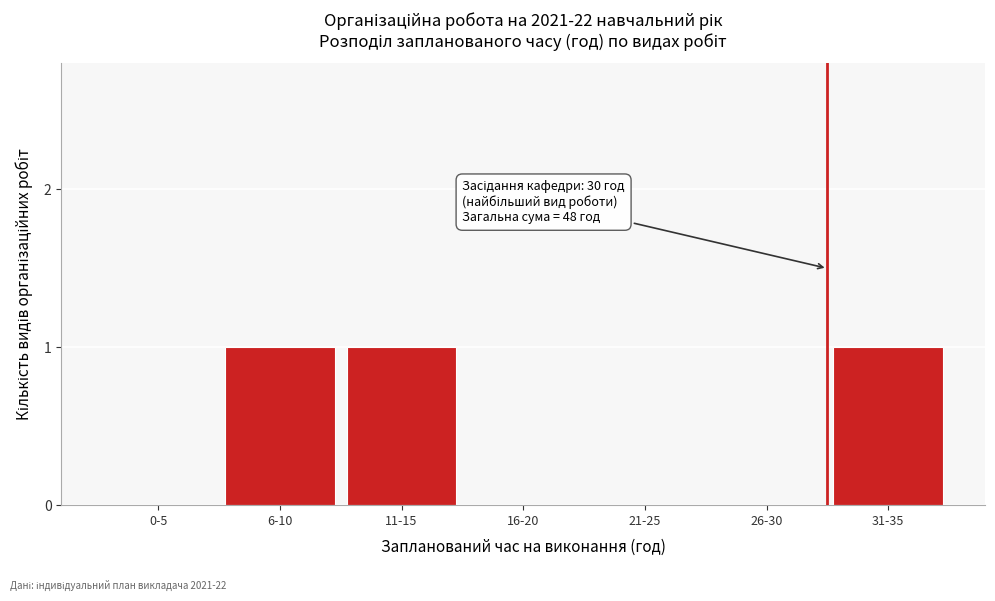

Reading right to left, extract all data points from this chart.

31-35=1	26-30=0	21-25=0	16-20=0	11-15=1	6-10=1	0-5=0